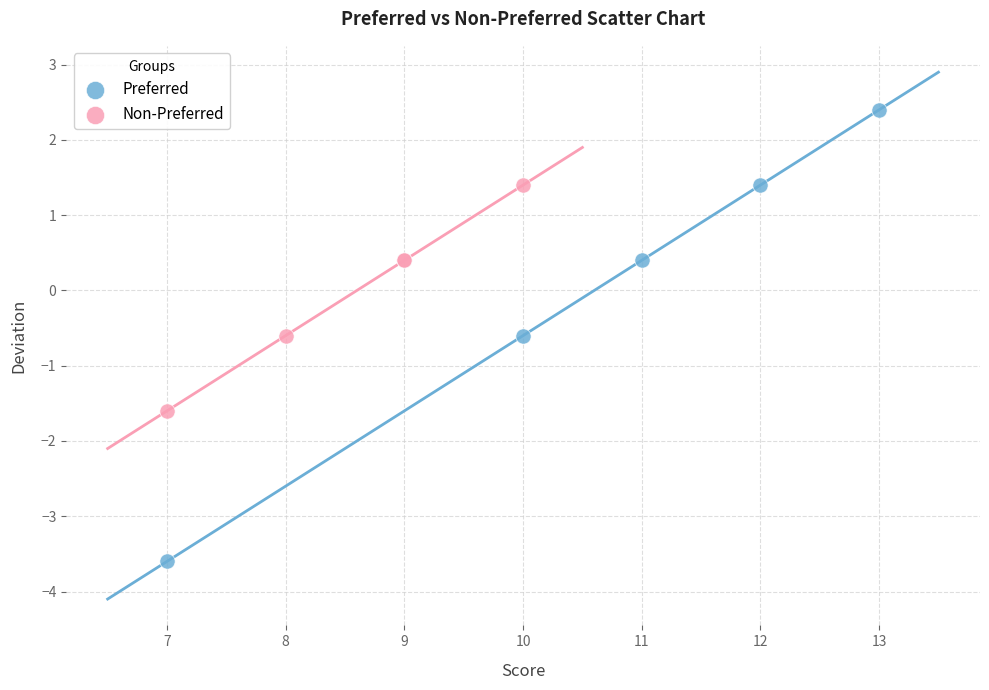

Which series reaches the maximum Y coordinate?

Preferred